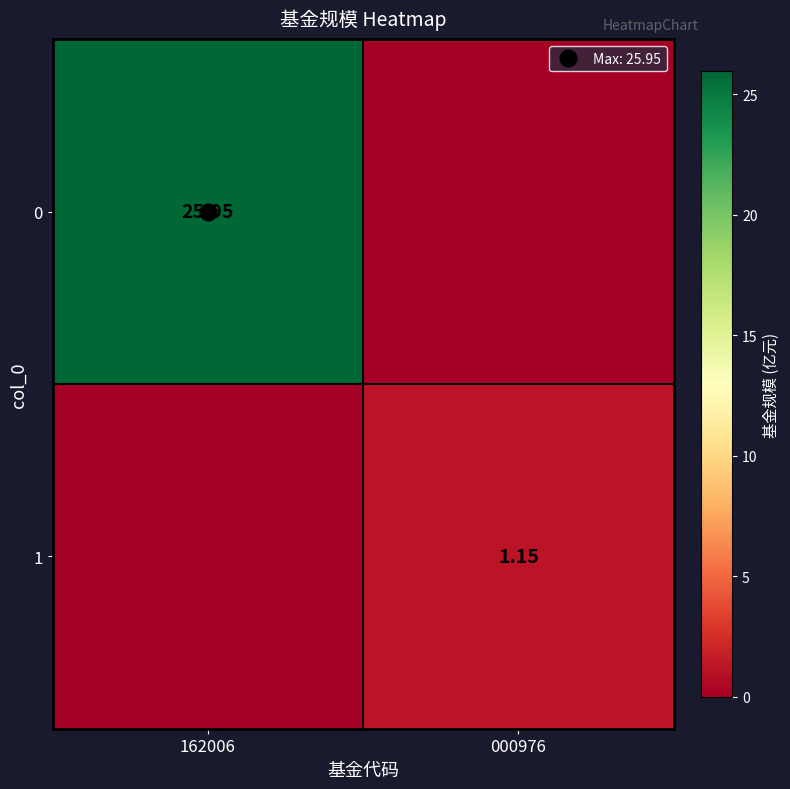

What is the sum of all 1 values?

1.1